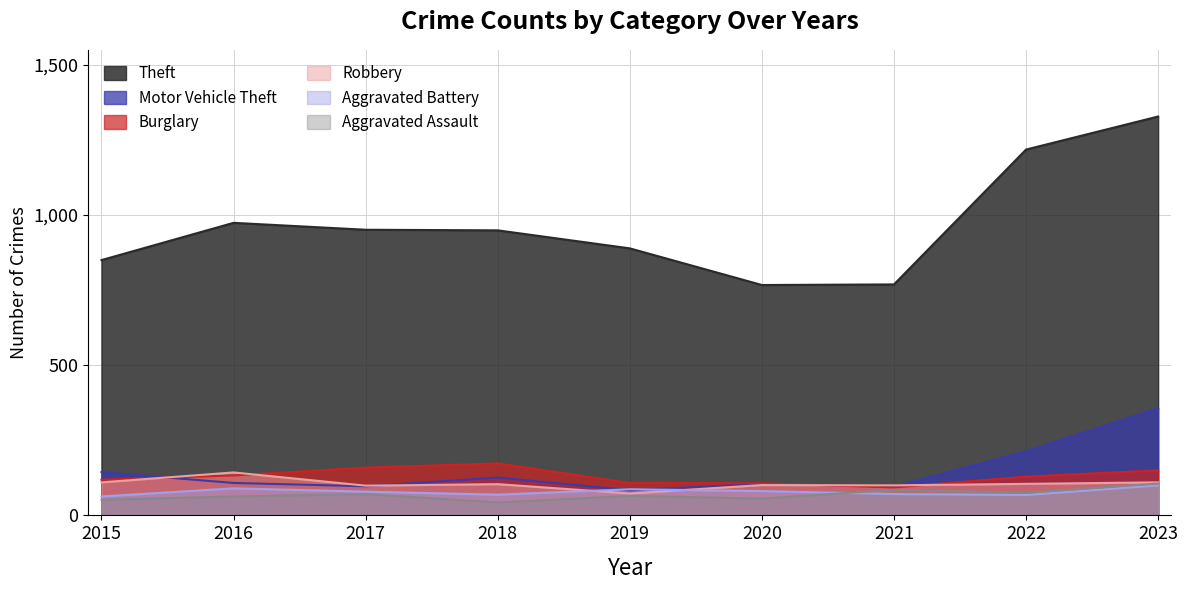

Is it true that Theft equals 1137 at 2021?

False